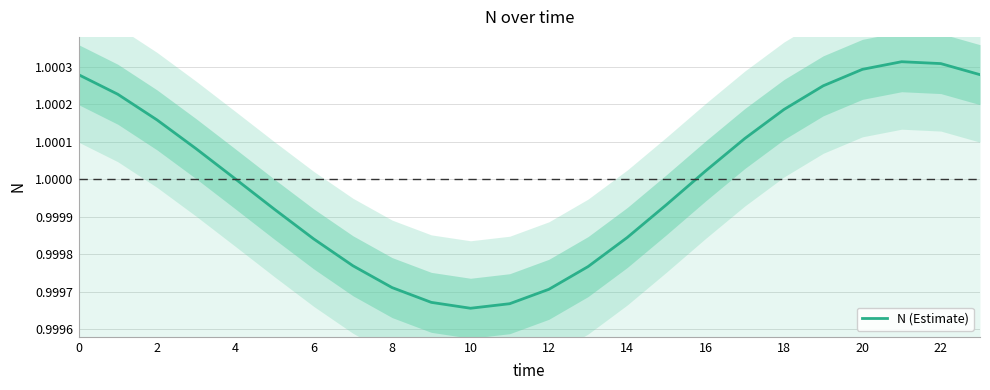

How many data points are less than 1?

11